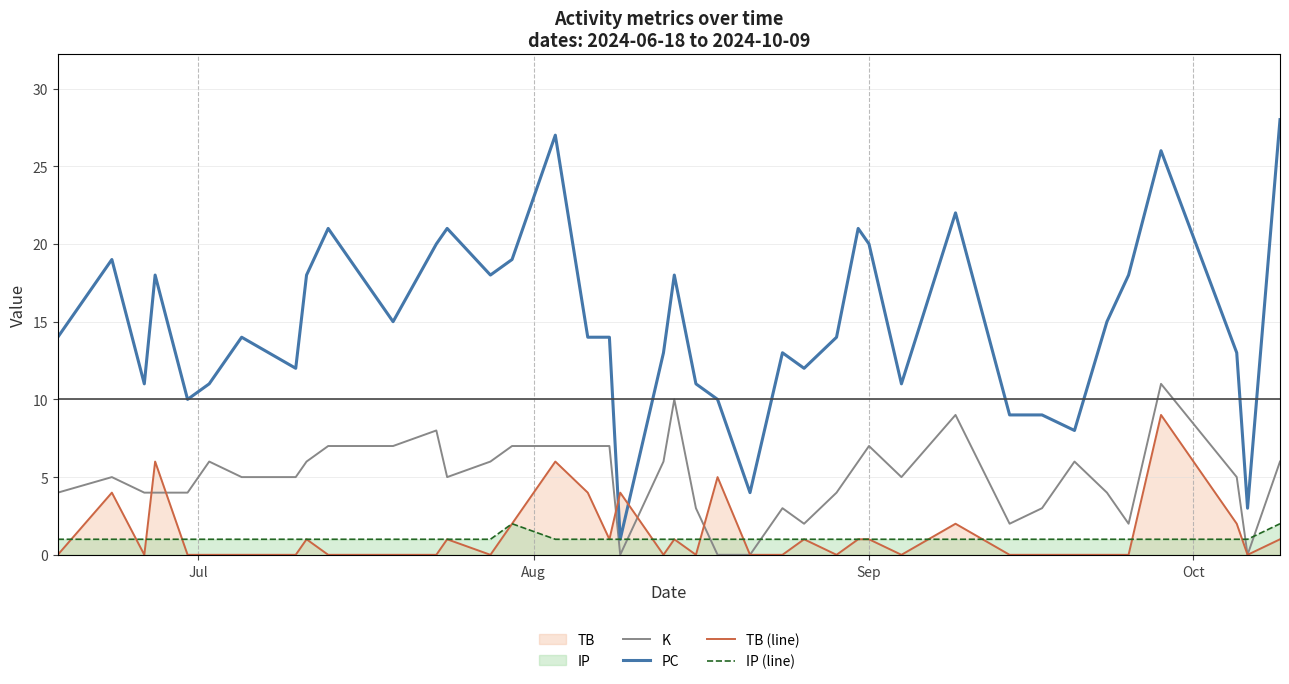

Which series has the widest spread of values?

PC